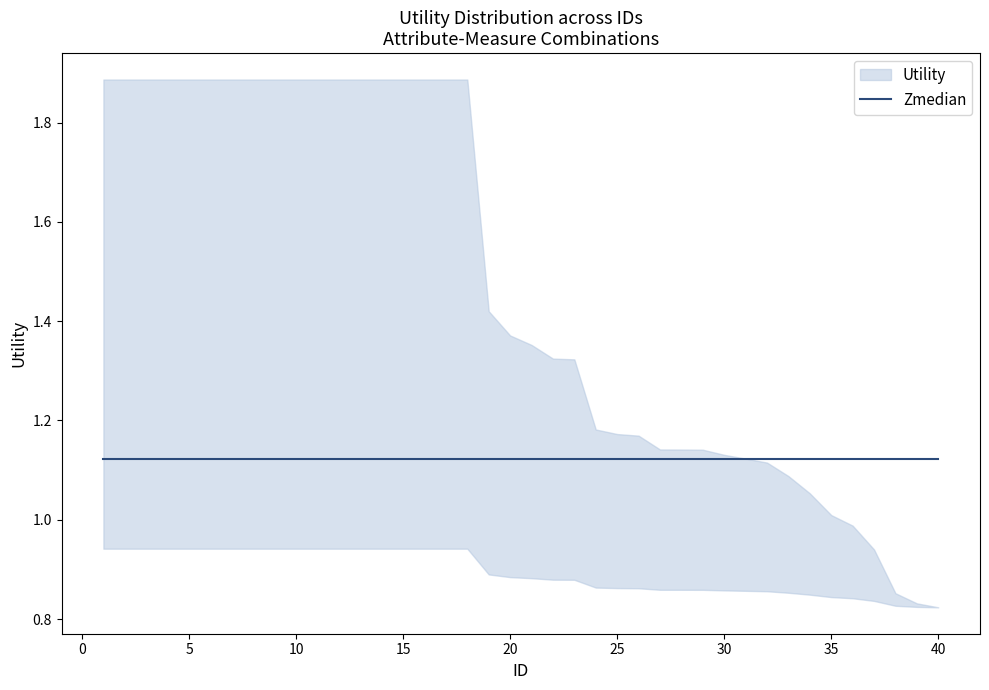

Which category has the highest value across all series?

1